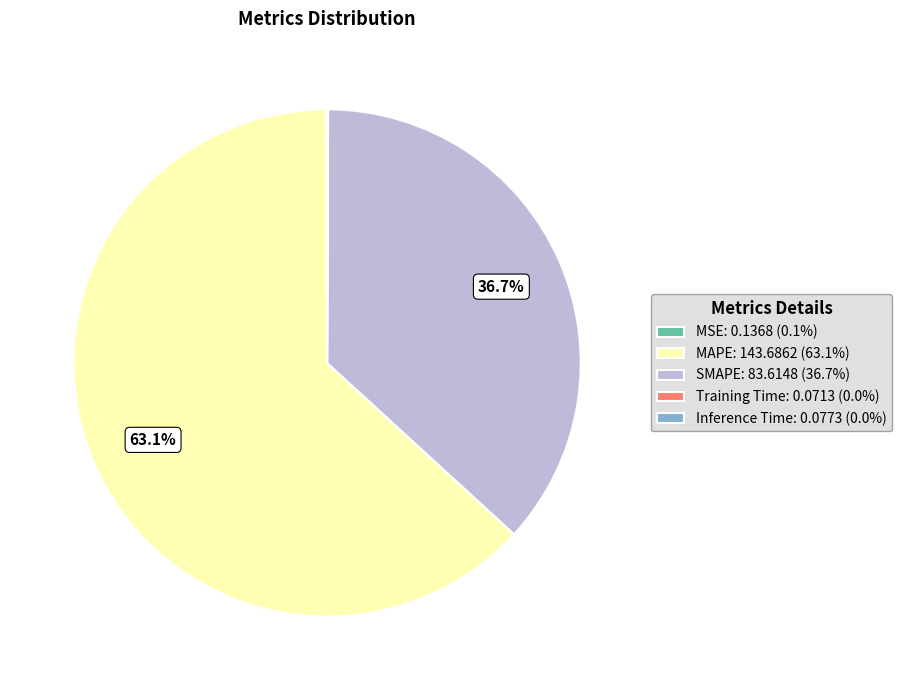

To the nearest percent, what is the difference between the largest and smallest slice percentages?

63%